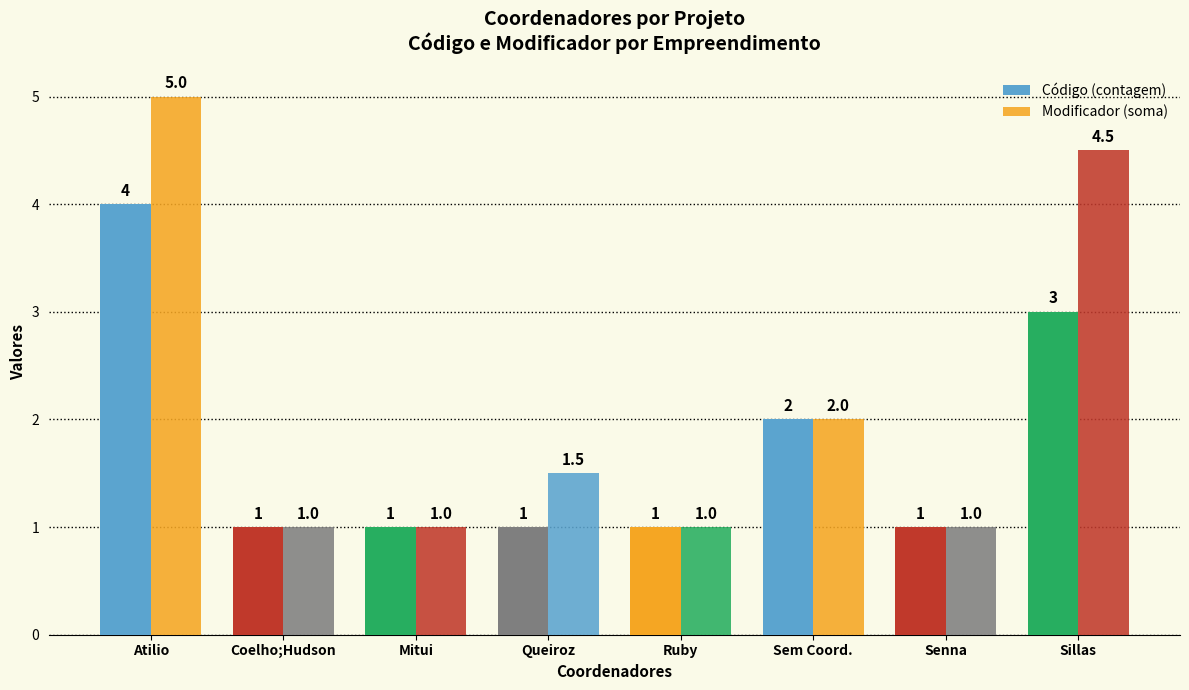

Is the value of Código (contagem) at Sem Coord. greater than the value of Modificador (soma) at Sillas?

No